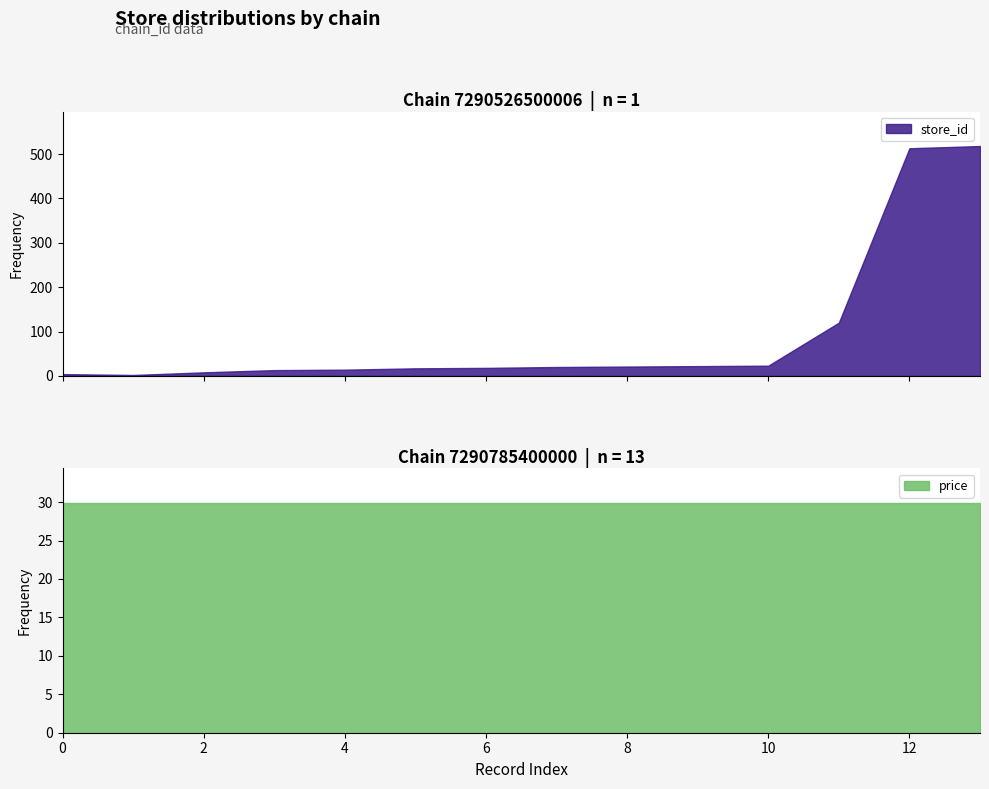

What is the value of the store_id point at the 1st from the left?

4.0